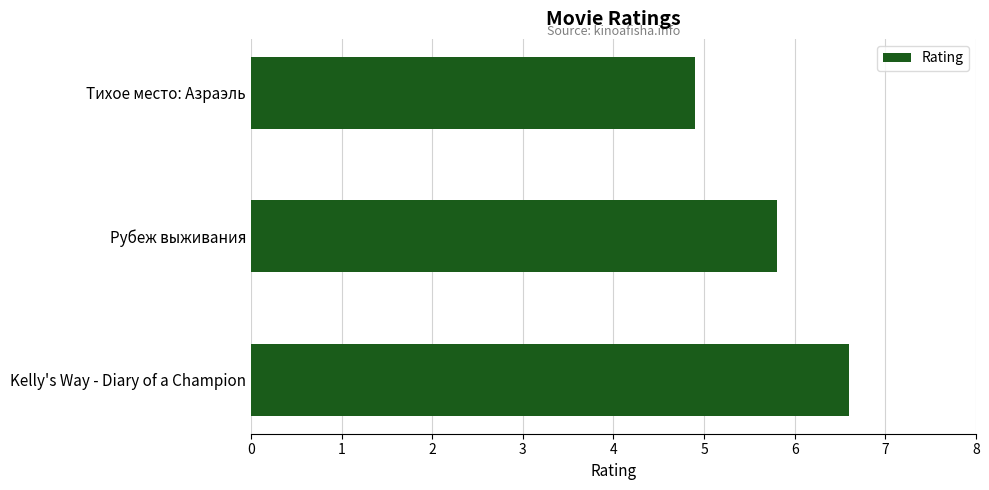

What is the minimum value shown in the chart?

4.9